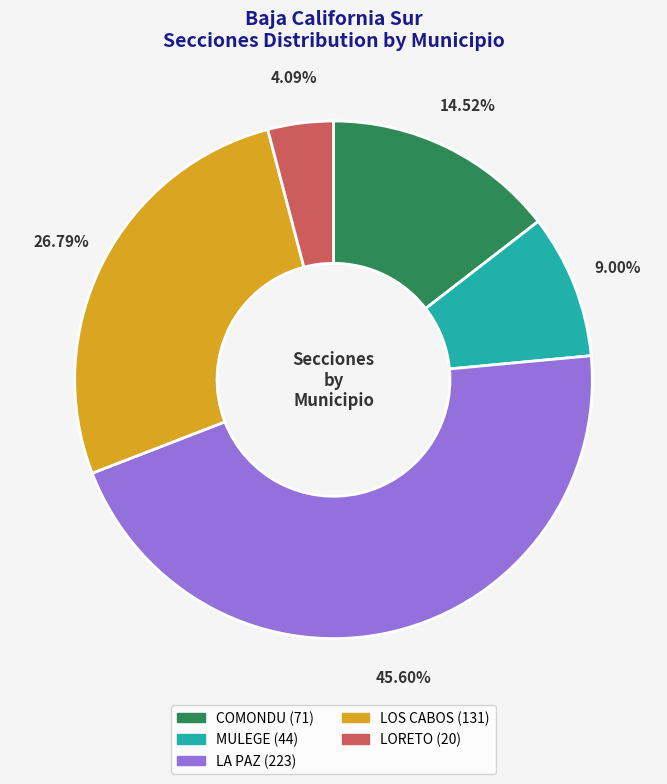

Is it true that LOS CABOS is 33% of the pie?

False